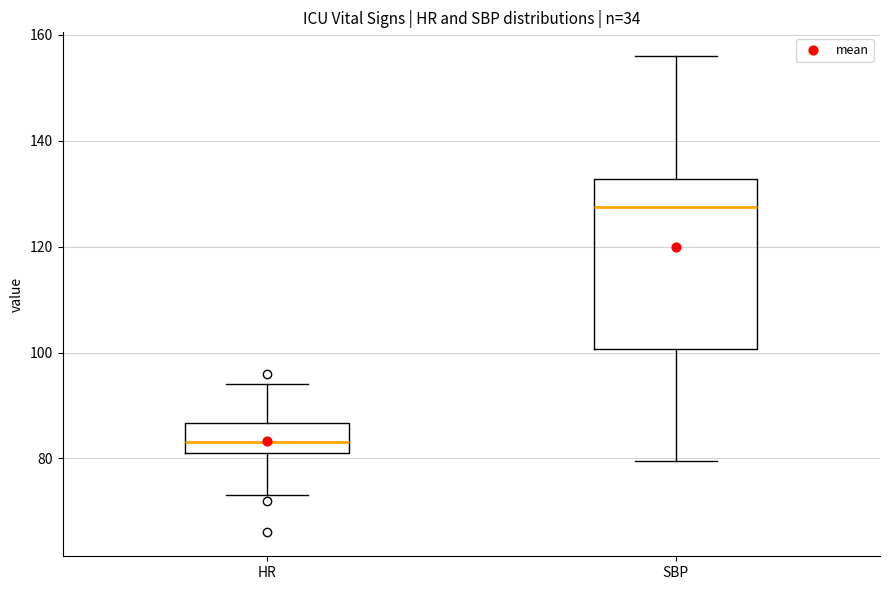

Reading left to right, transcribe this box plot: for each box, give where its median line is, the range the box spans, and where its two whiskers end, as read against the y-axis. The values are not printed on the chart, so give them approximately, as read against the axis.

HR: median 84, box 82 to 86, whiskers 74 to 94
SBP: median 128, box 100 to 132, whiskers 80 to 156